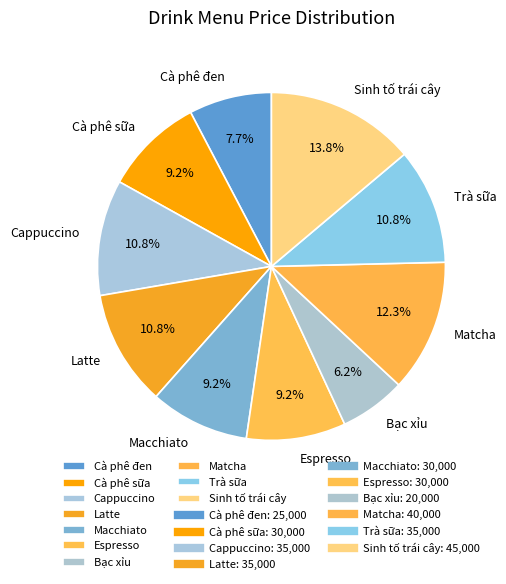

Which slice is the smallest?

Bạc xỉu